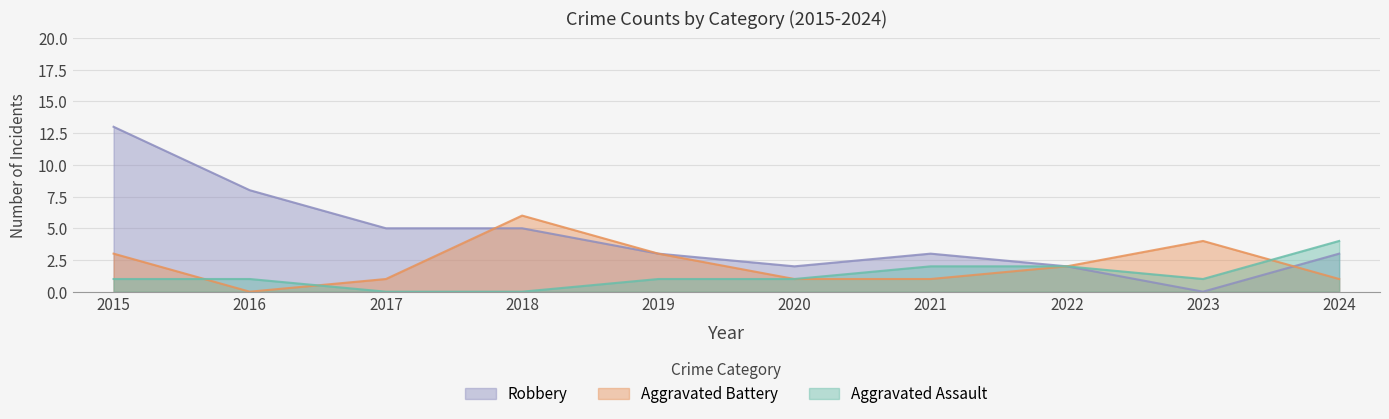

Where does the Aggravated Assault series first go above 1?

2021